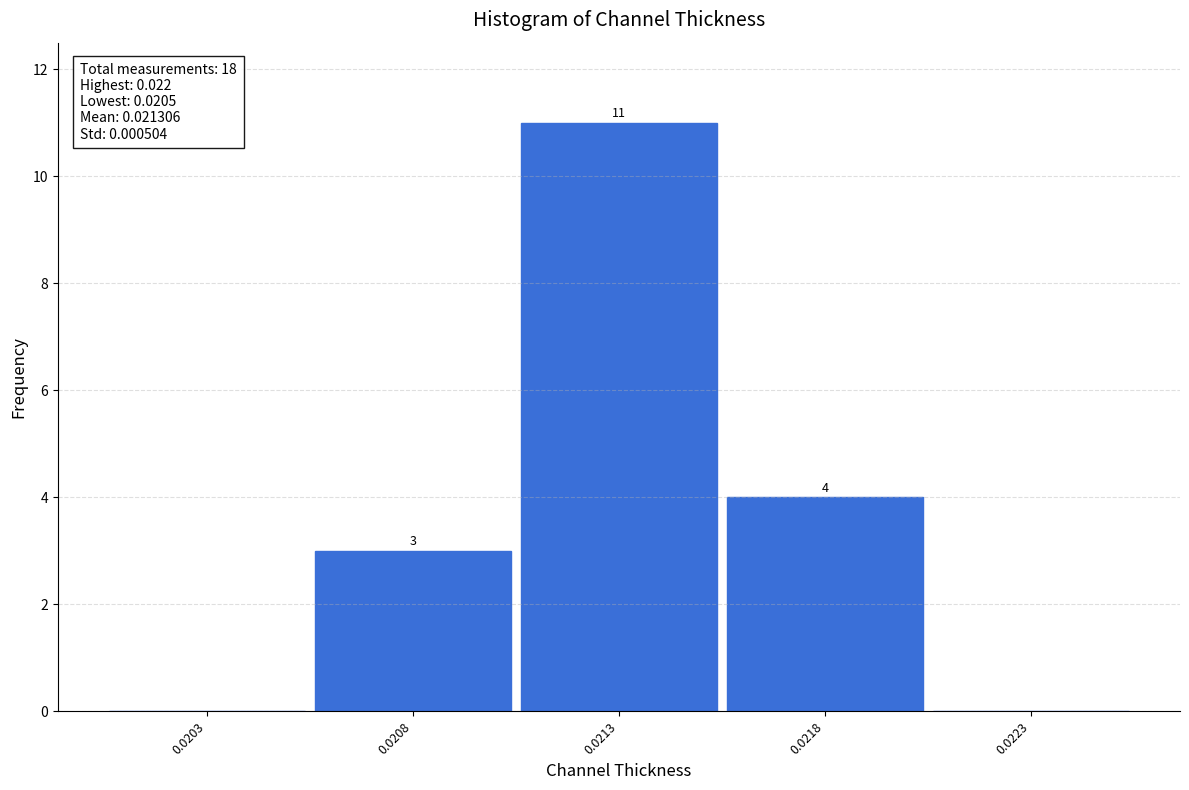

Reading right to left, transcribe all the data shown in this chart.

0.0223=0	0.0218=4	0.0213=11	0.0208=3	0.0203=0